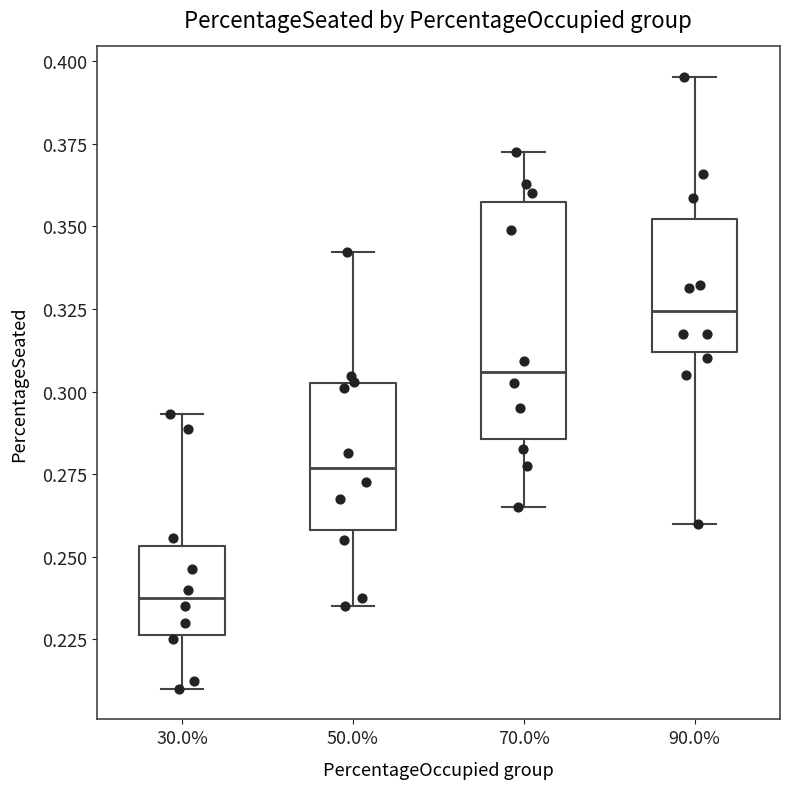

Where is the upper edge of the box at x = 30.0% on the y-axis? The values are not printed on the chart, so give them approximately, as read against the axis.

0.255